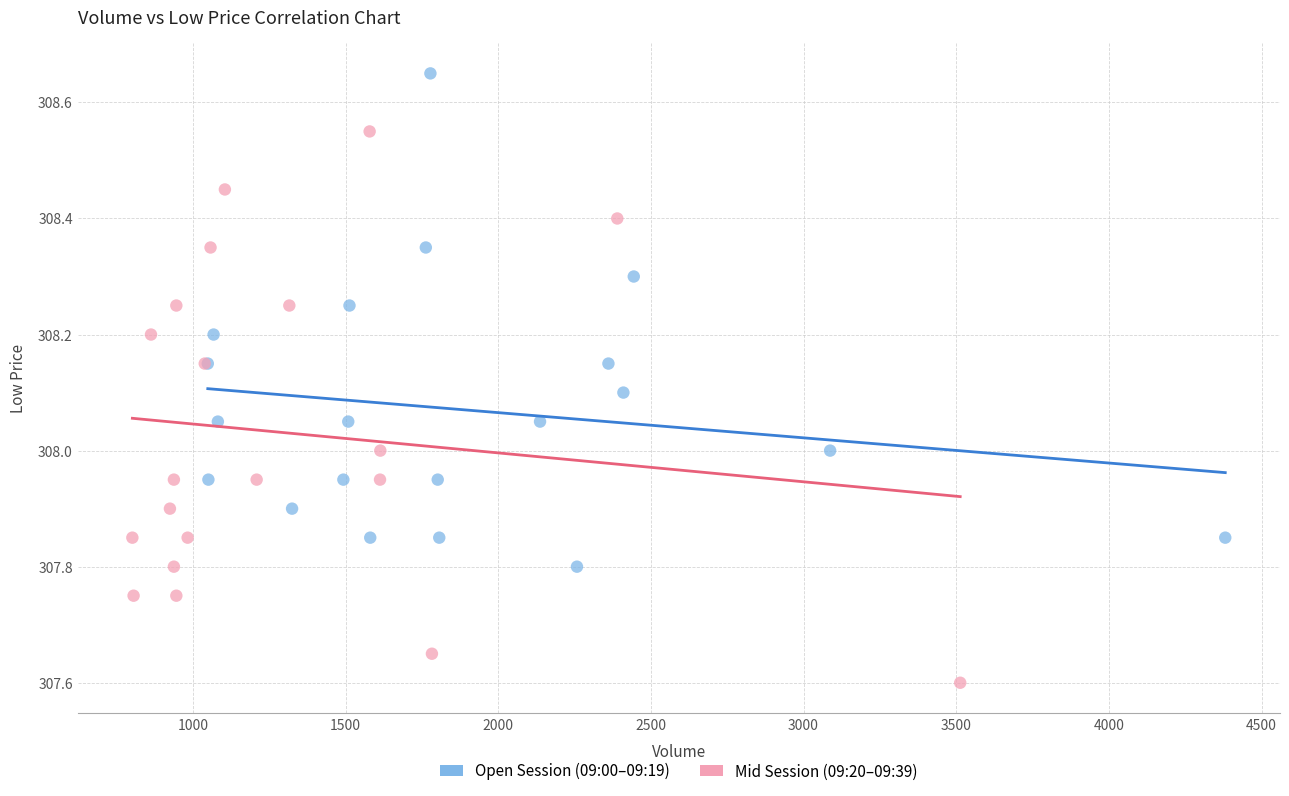

Which series has the largest Y range (max minus min)?

Mid Session (09:20–09:39)